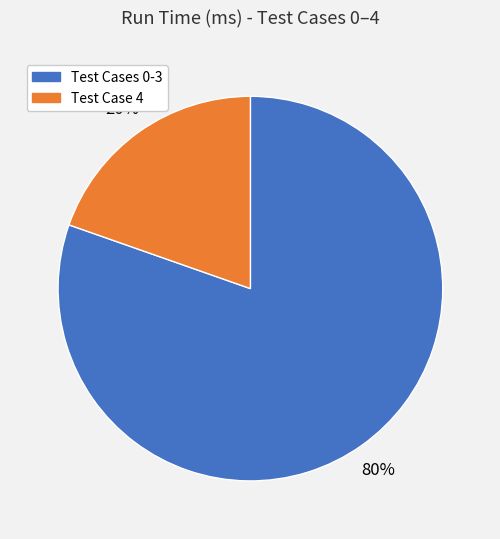

Does any single category account for the majority?

Yes